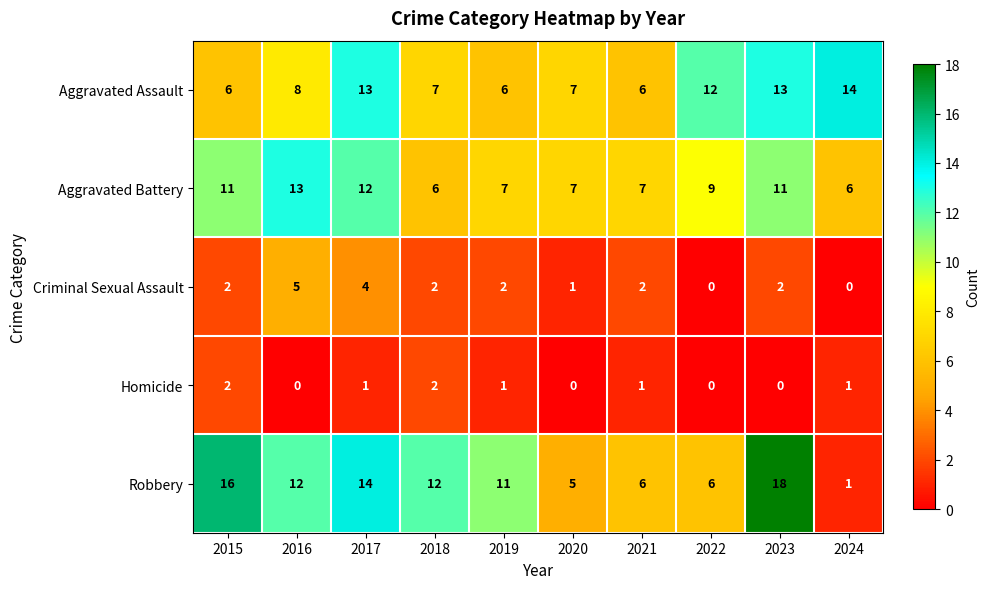

Which label corresponds to the largest value in the chart?

2023